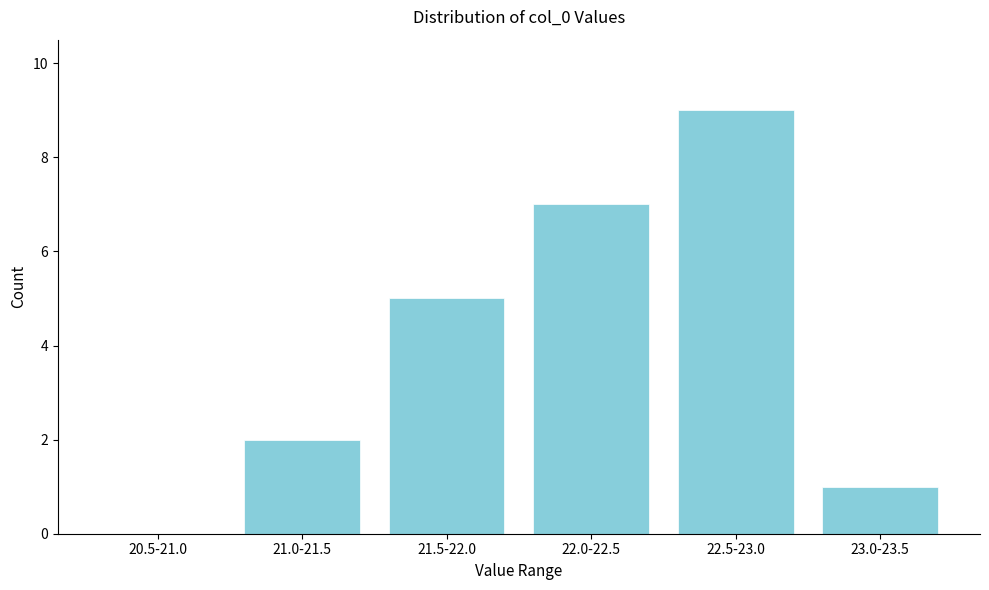

Reading left to right, transcribe all the data shown in this chart.

20.5-21.0=0	21.0-21.5=2	21.5-22.0=5	22.0-22.5=7	22.5-23.0=9	23.0-23.5=1